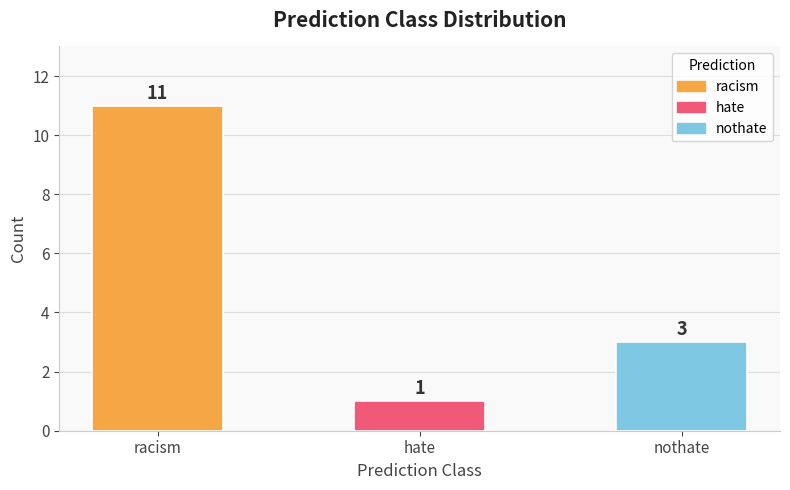

What is the difference between the maximum and second lowest values?

8